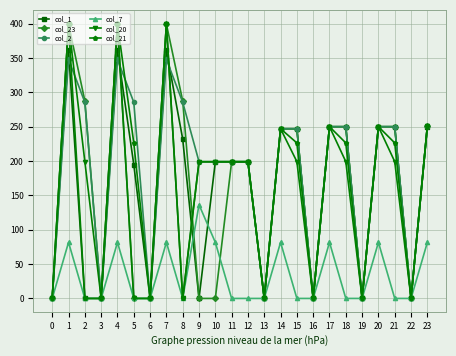

Where does the col_23 series first go above 247?

1